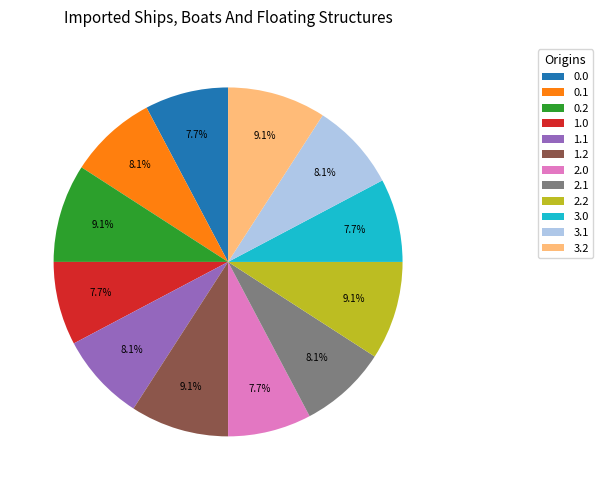

Approximately how many times larger is the value at 1.0 compared to 0.2?

0.8